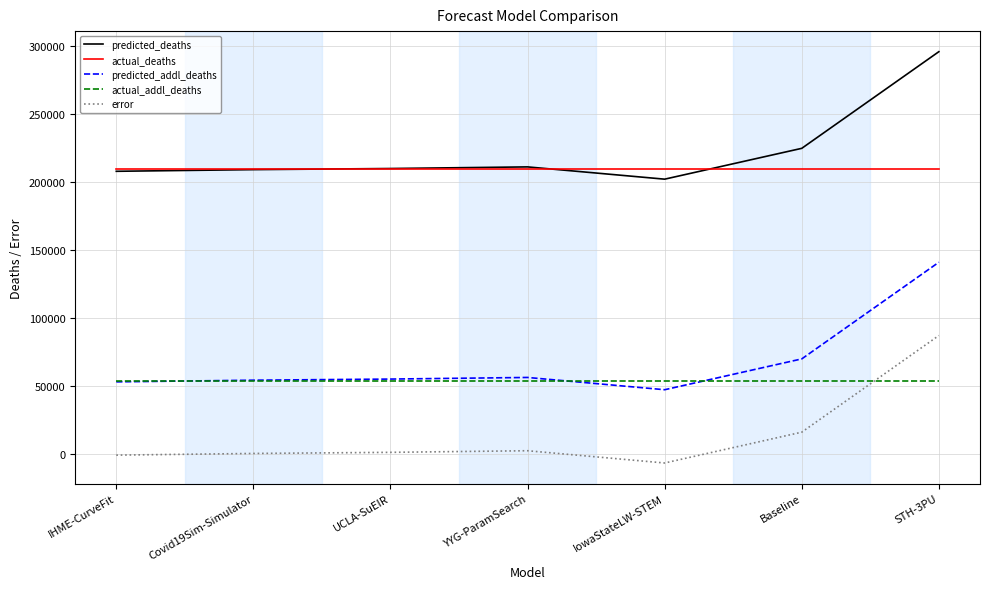

Is the value of predicted_deaths at Baseline greater than the value of actual_deaths at Baseline?

Yes